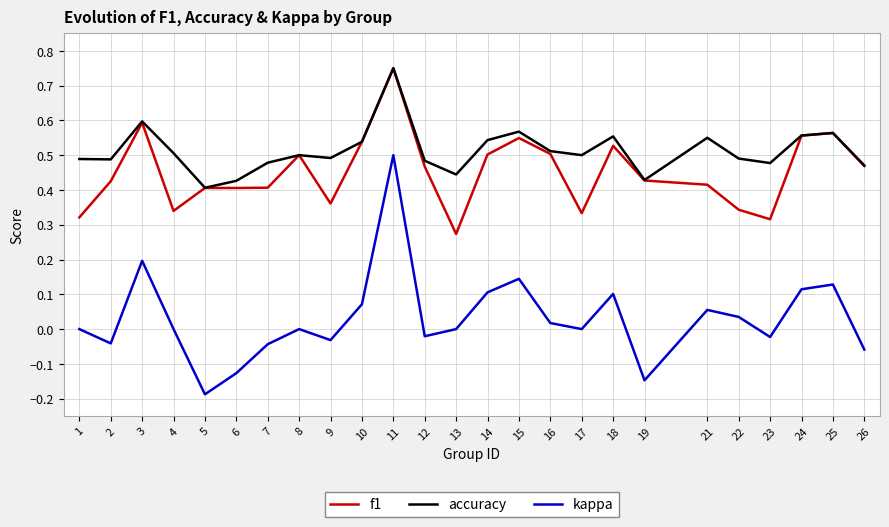

Is the value of f1 at 16 greater than the value of kappa at 6?

Yes